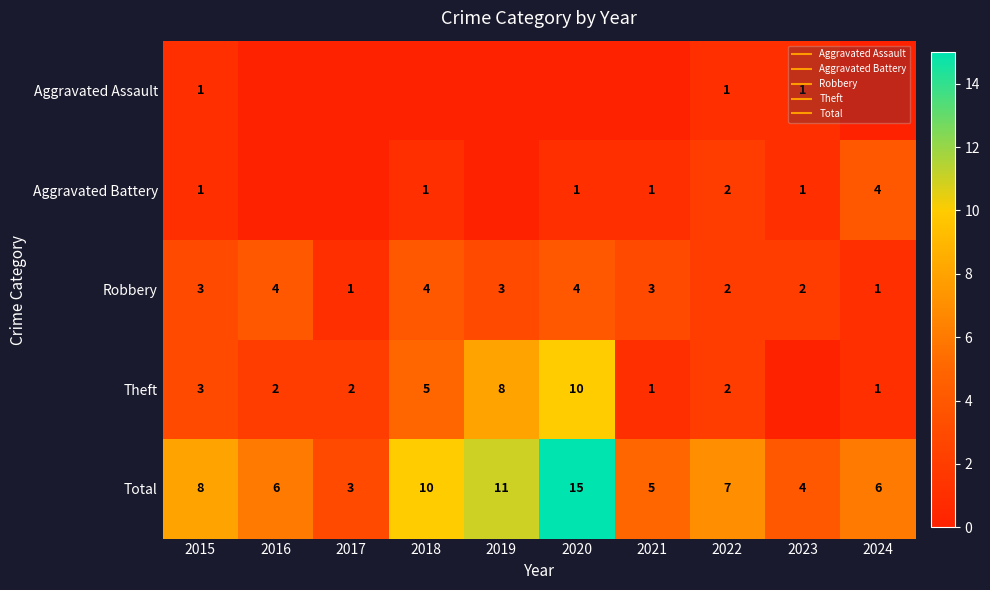

Which label corresponds to the largest value in the chart?

2020